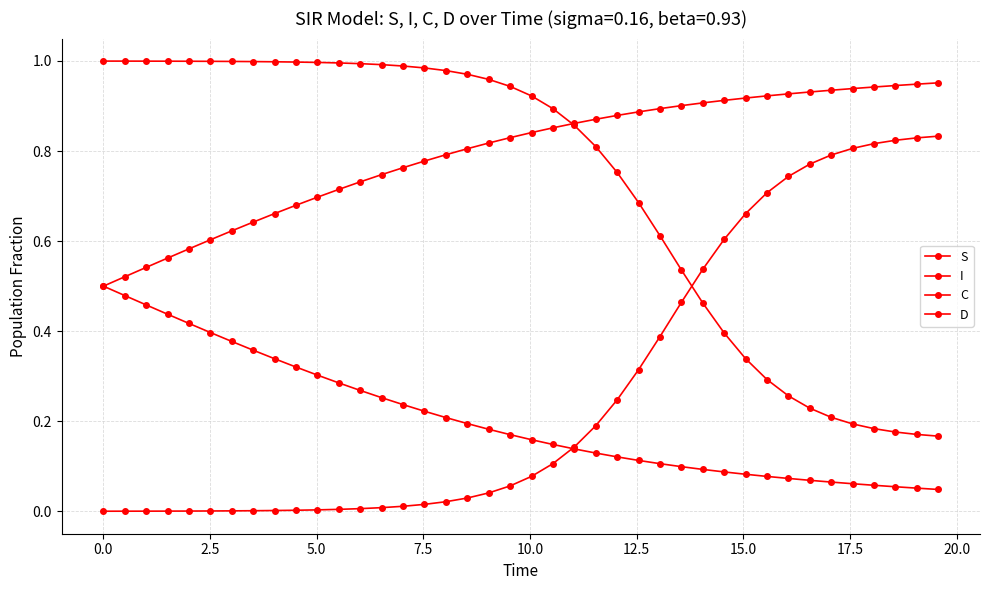

How many lines are shown in the chart?

4